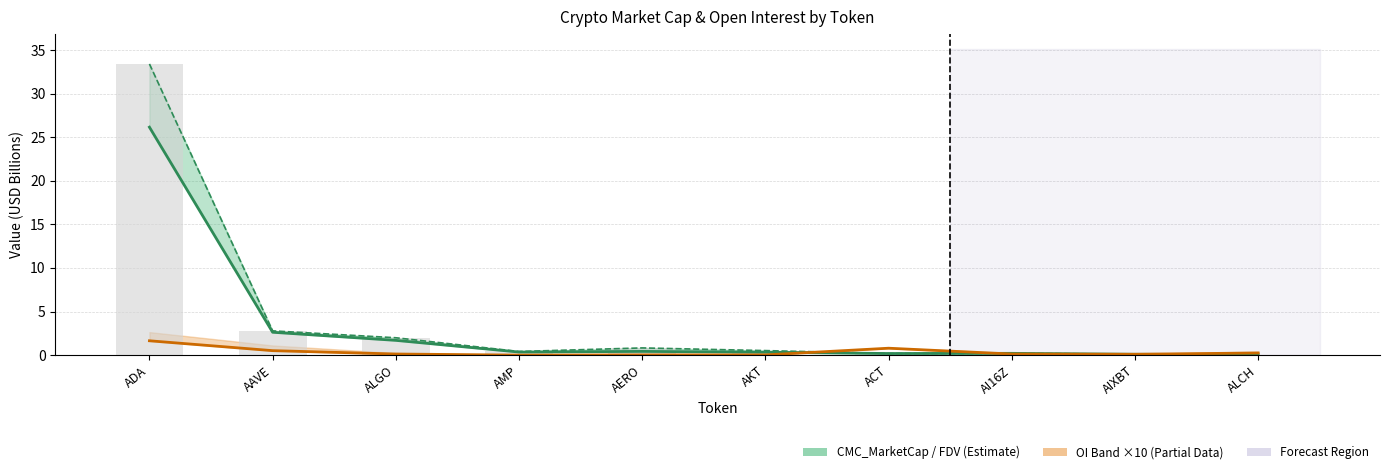

List the series in order of their overall mean, lowest first.

Binance_OI (×10), CMC_MarketCap, CMC_FDV (bars)